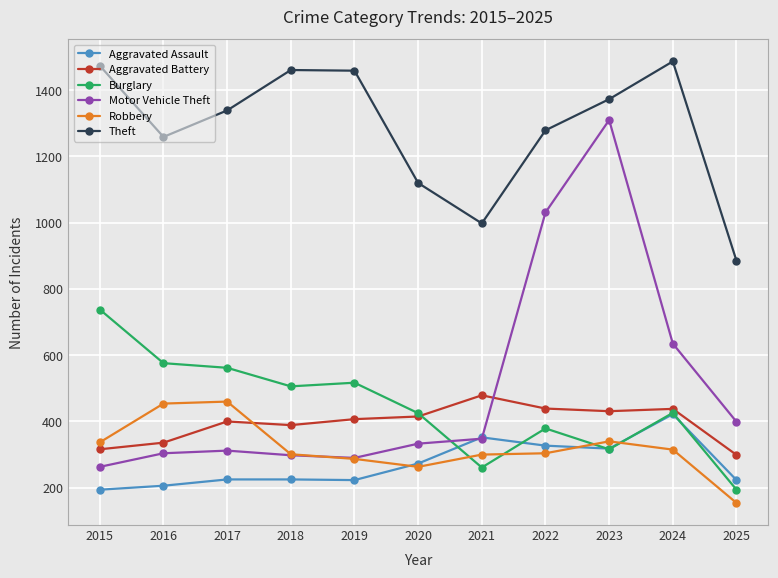

How many values in the Robbery series are below 304?

5